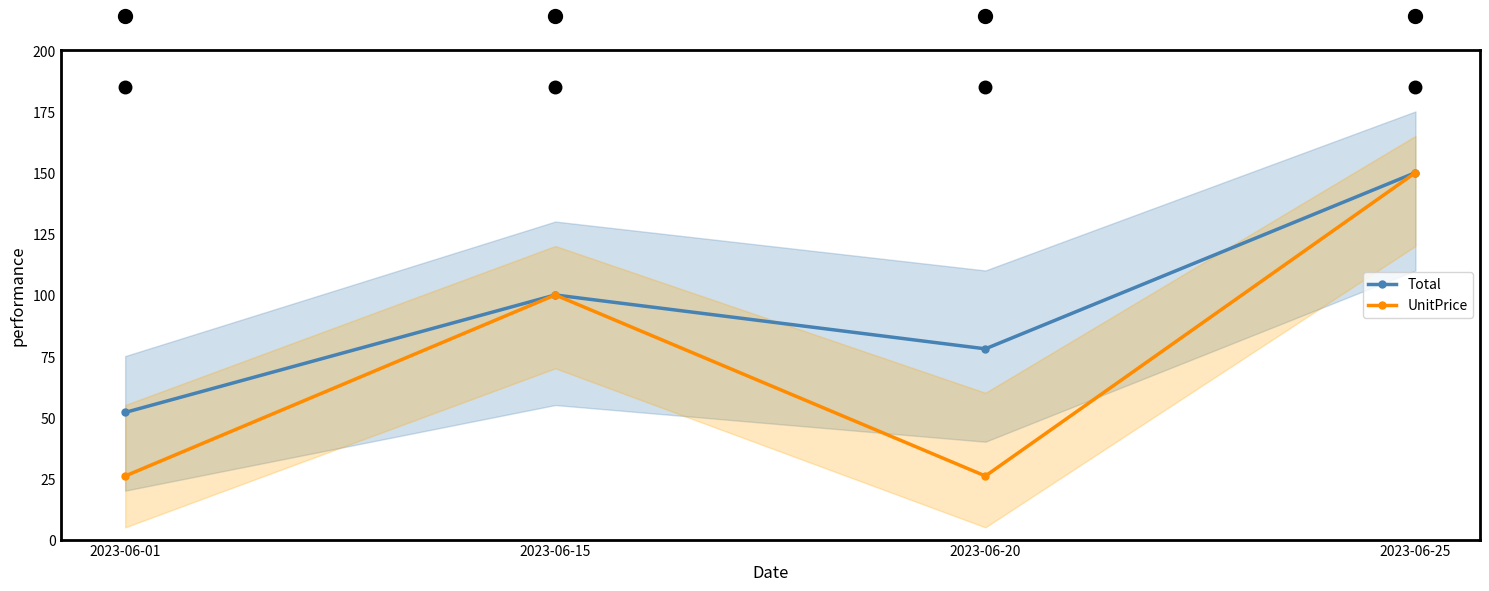

What are all the series names shown in the legend?

Total, UnitPrice